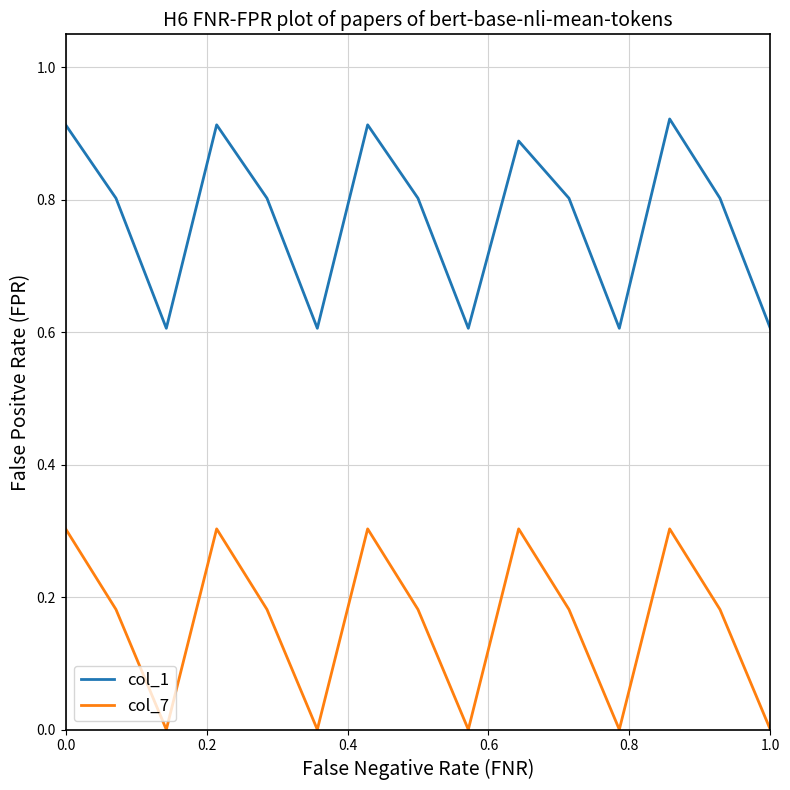

Rank the series by their average value, from highest to lowest.

col_1, col_7